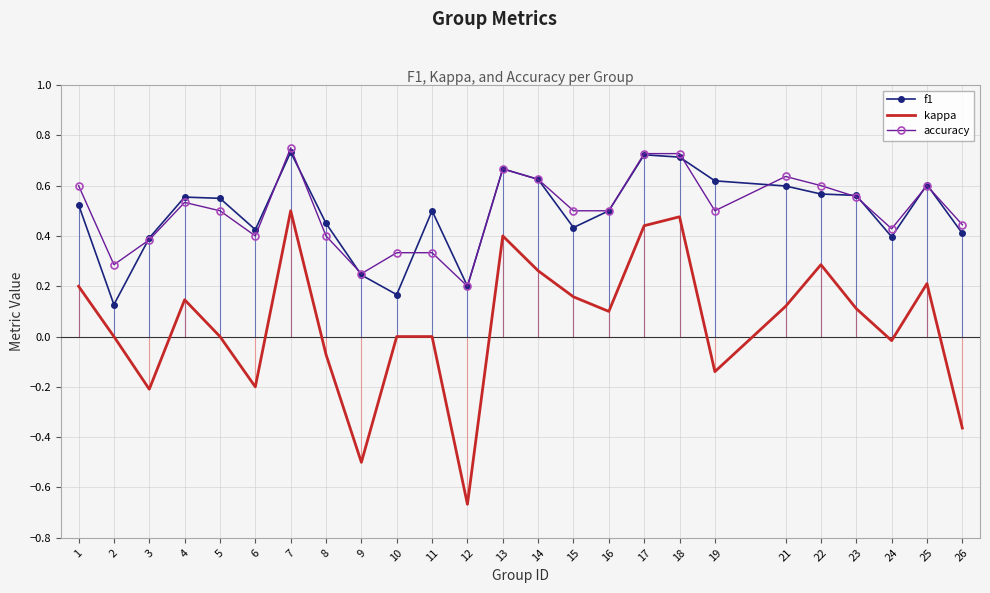

How many categories are shown in the chart?

25